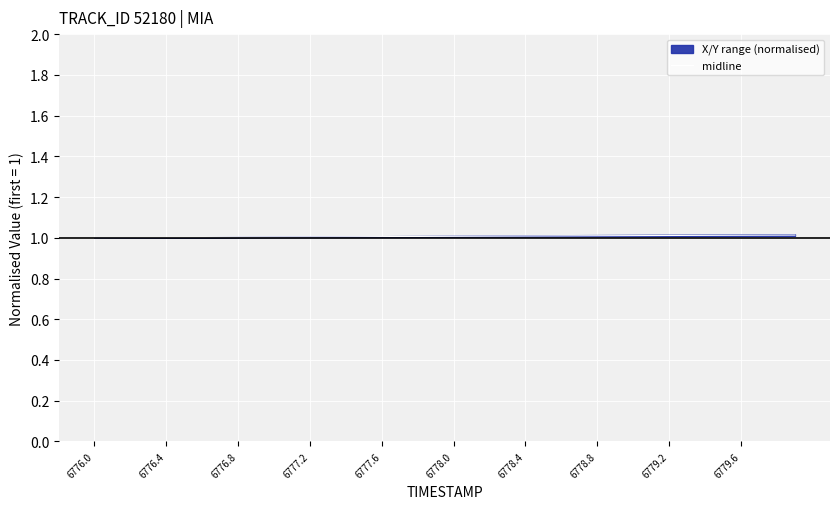

What is the sum of all values?

40.3